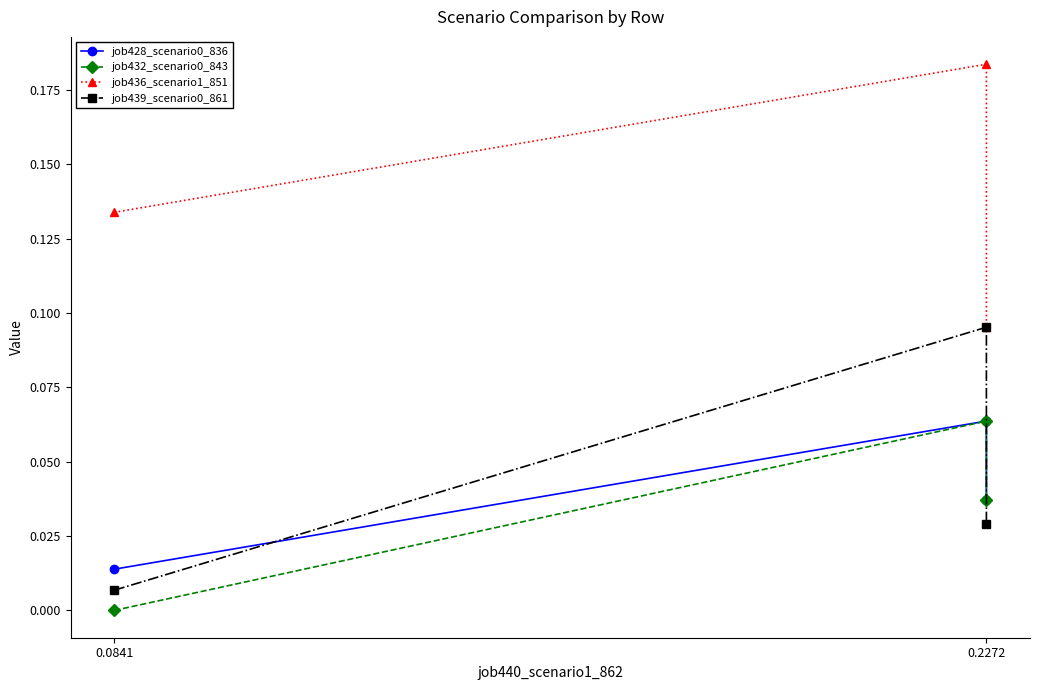

Which series has the largest total across all categories?

job436_scenario1_851